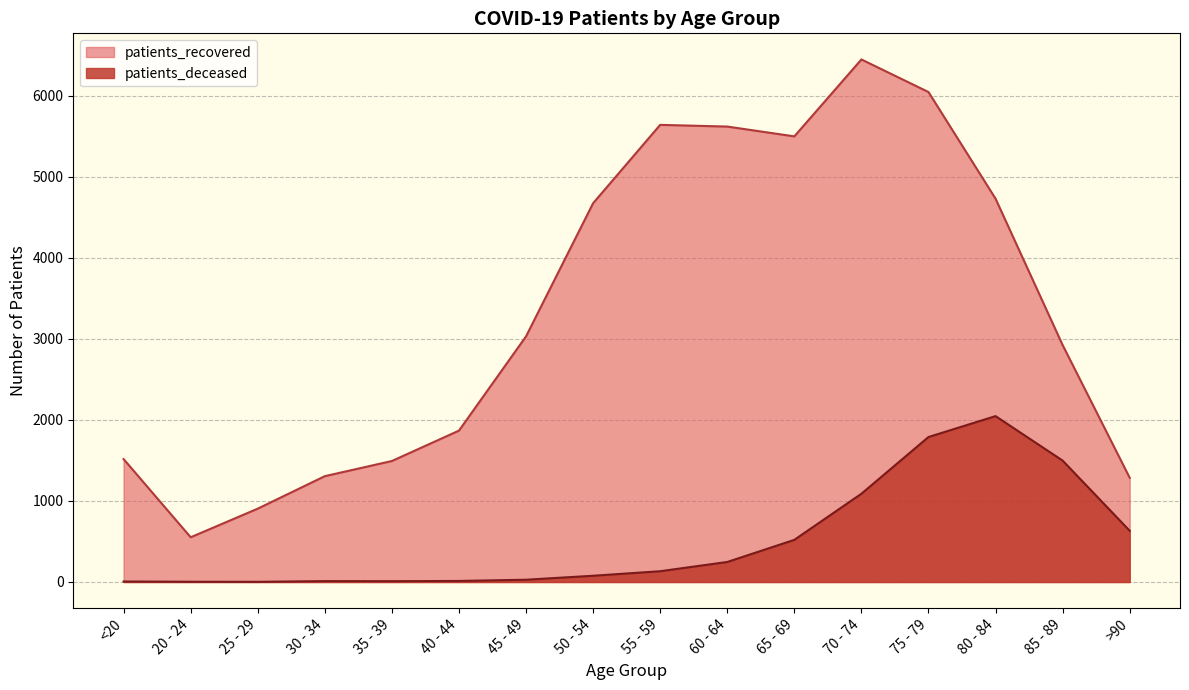

At 55 - 59, list the series in order from largest to smallest.

patients_recovered, patients_deceased